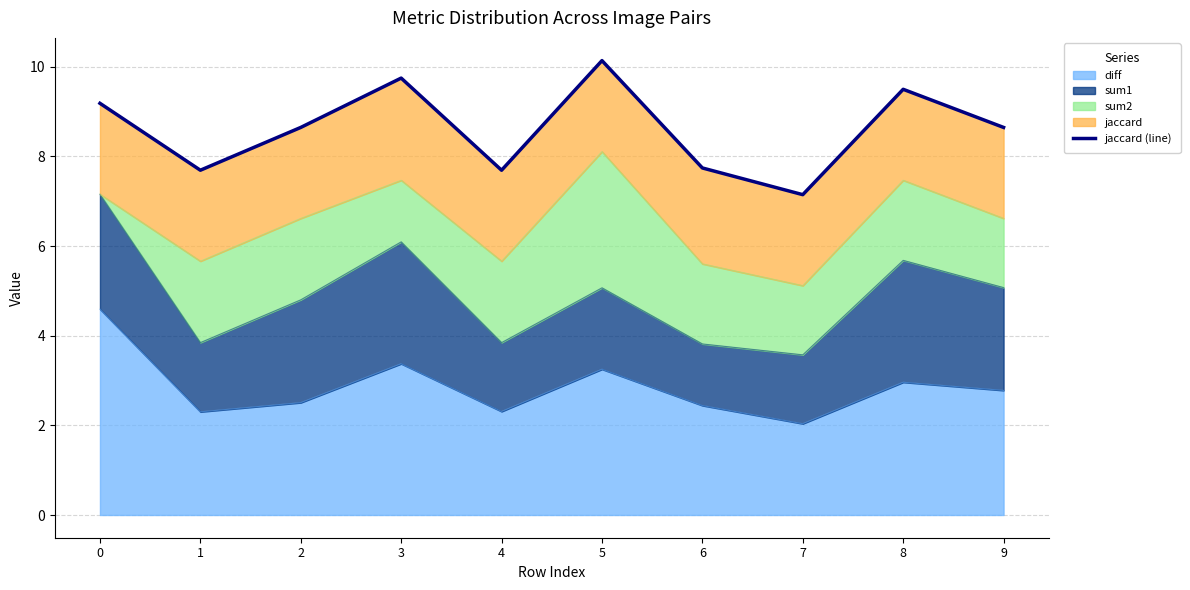

Reading left to right, extract all data points from this chart.

9.2	7.7	8.6	9.7	7.7	10.1	7.7	7.1	9.5	8.6